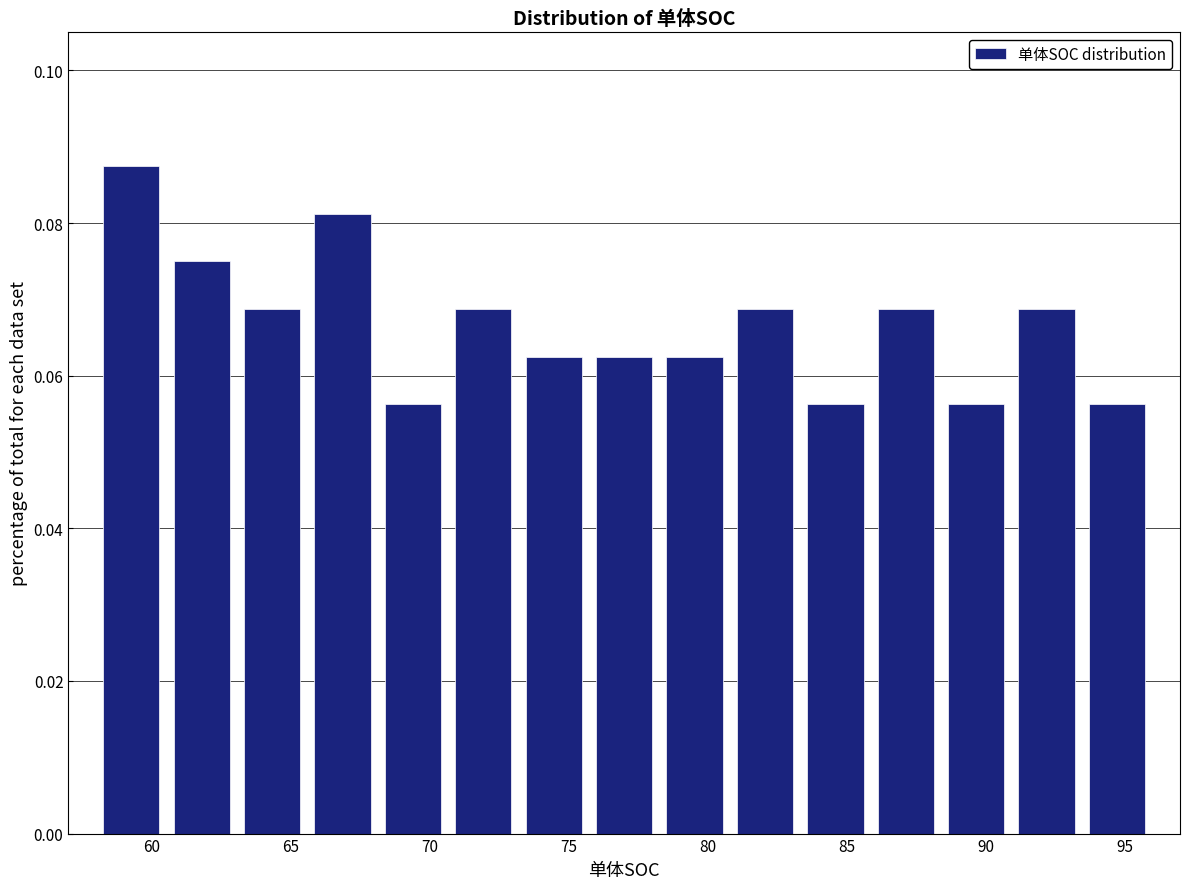

Reading left to right, transcribe this chart: for each bar, give the range it covers on the x-axis and its height. Neither the bar edges nor the heights are printed on the chart, so give them approximately, as read against the axes.

58.0 to 60.5: 0.088
60.5 to 63.0: 0.076
63.0 to 65.5: 0.068
65.5 to 68.0: 0.082
68.0 to 70.5: 0.056
70.5 to 73.0: 0.068
73.0 to 75.5: 0.062
75.5 to 78.5: 0.062
78.5 to 81.0: 0.062
81.0 to 83.5: 0.068
83.5 to 86.0: 0.056
86.0 to 88.5: 0.068
88.5 to 91.0: 0.056
91.0 to 93.5: 0.068
93.5 to 96.0: 0.056